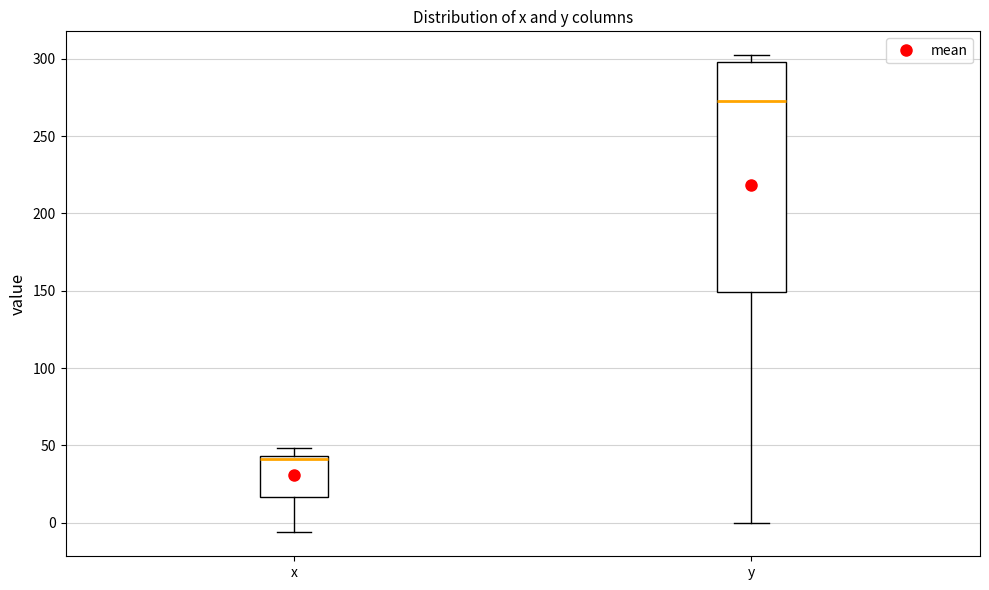

Where does the lower whisker of the box for x end on the y-axis? The values are not printed on the chart, so give them approximately, as read against the axis.

-5